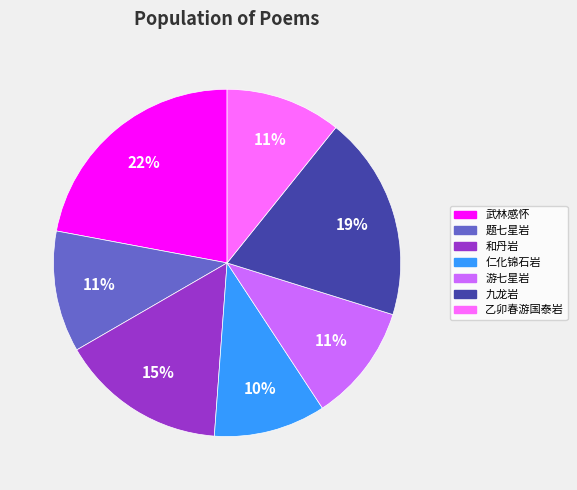

What percentage is the 仁化锦石岩 slice, to the nearest percent?

10%